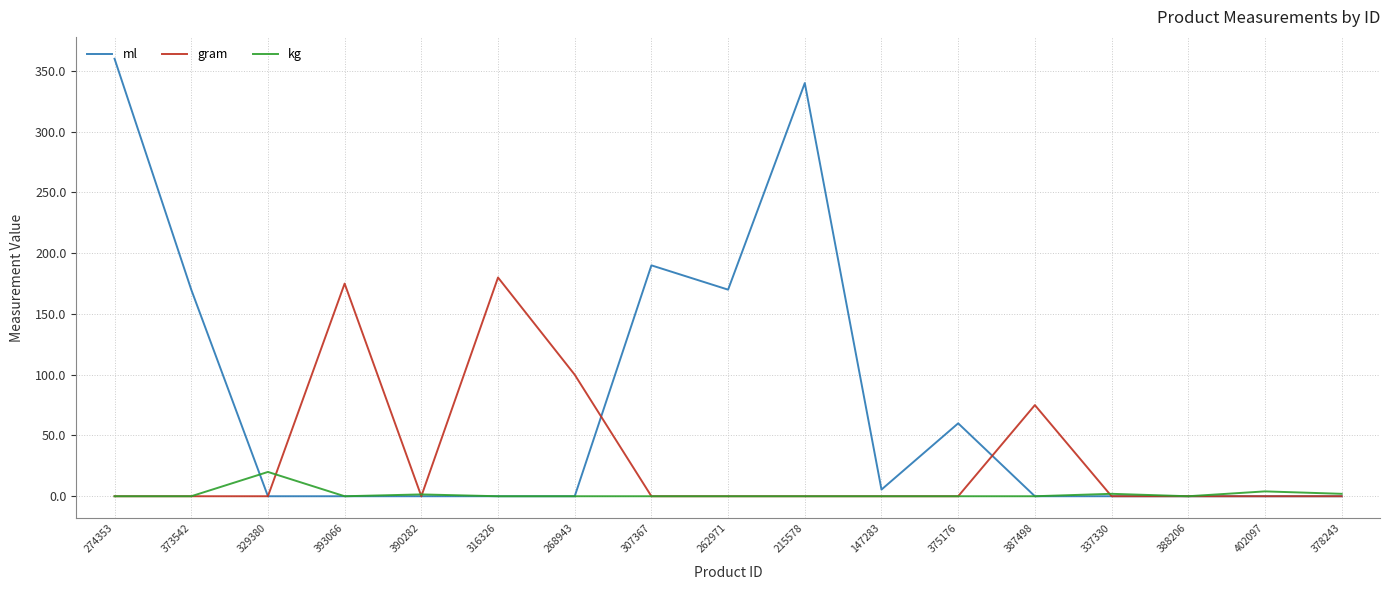

Which series has the widest spread of values?

ml